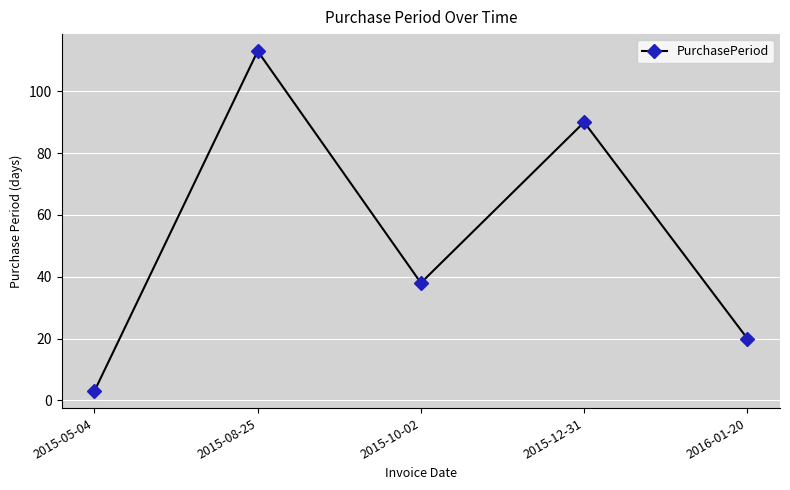

What position from the left is 2015-12-31?

4